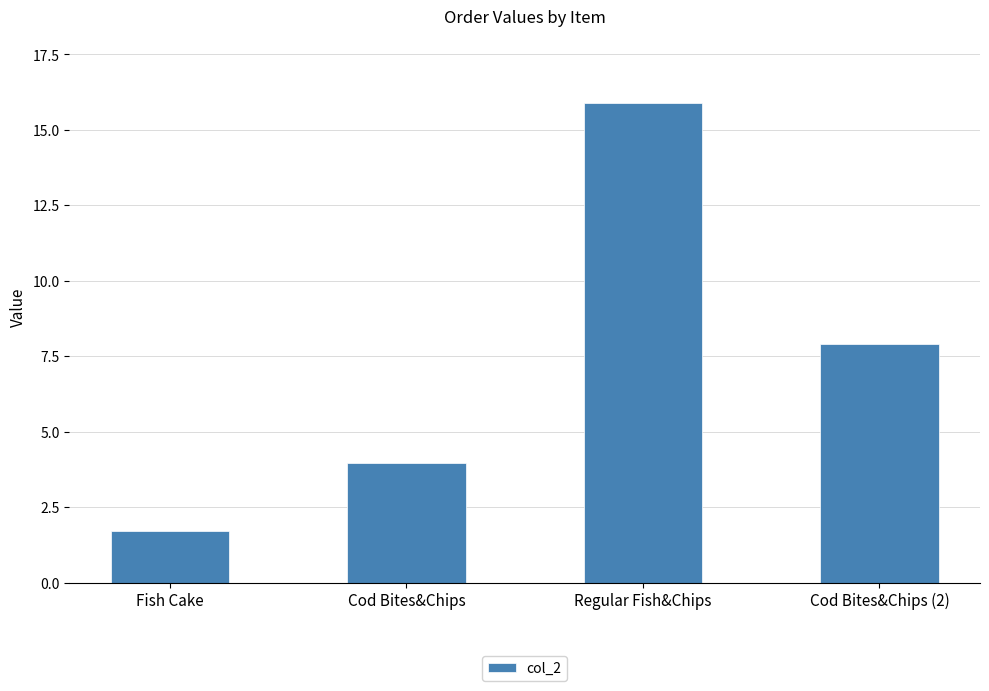

What is the label of the 4th bar from the right?

Fish Cake